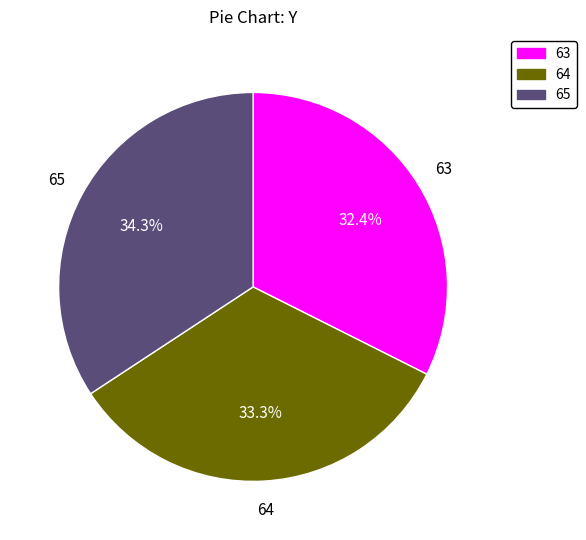

How many slices are in this pie chart?

3